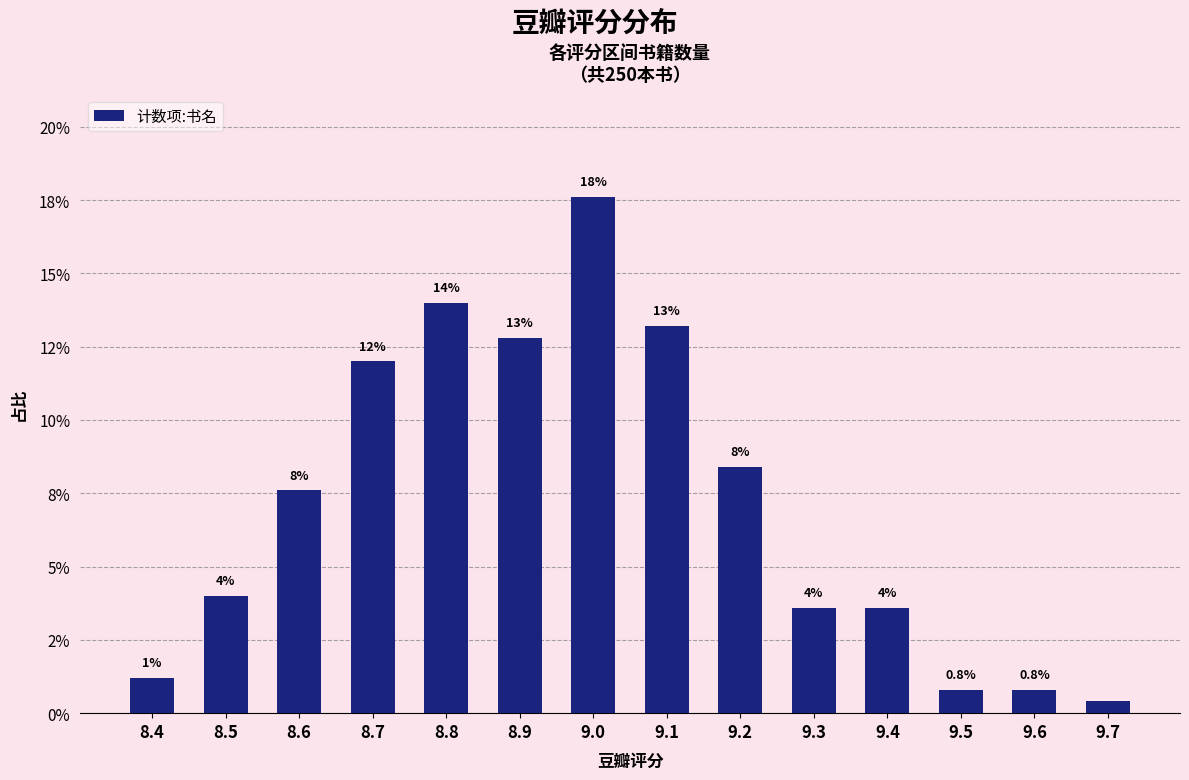

Where is the data nearest to the value 8?

8.6